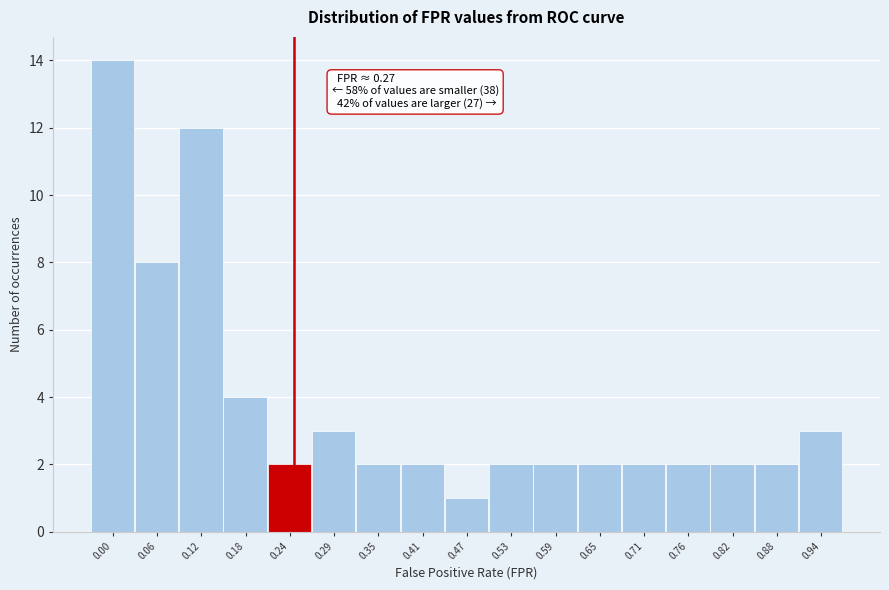

Reading right to left, what are all the values shown in this chart?

3	2	2	2	2	2	2	2	1	2	2	3	2	4	12	8	14